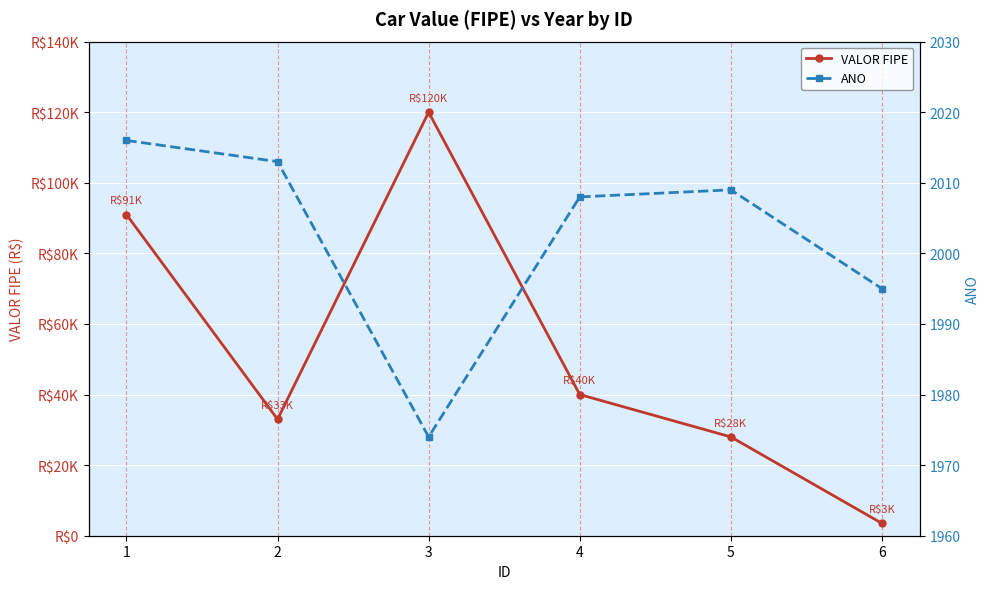

What is the average value of the ANO series?

2002